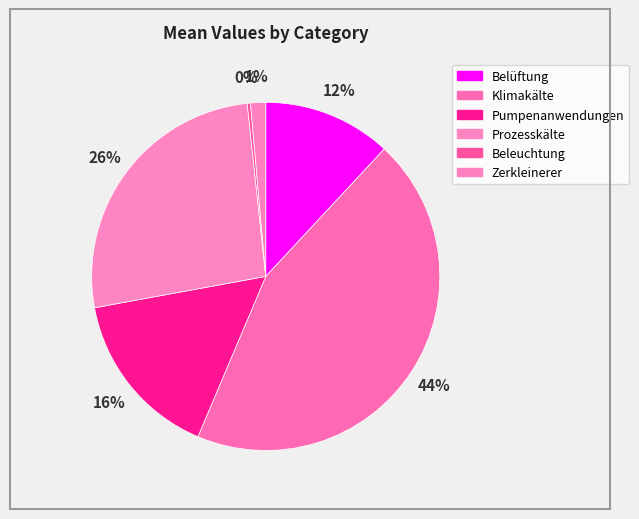

Rank the categories by value from lowest to highest.

Beleuchtung, Zerkleinerer, Belüftung, Pumpenanwendungen, Prozesskälte, Klimakälte